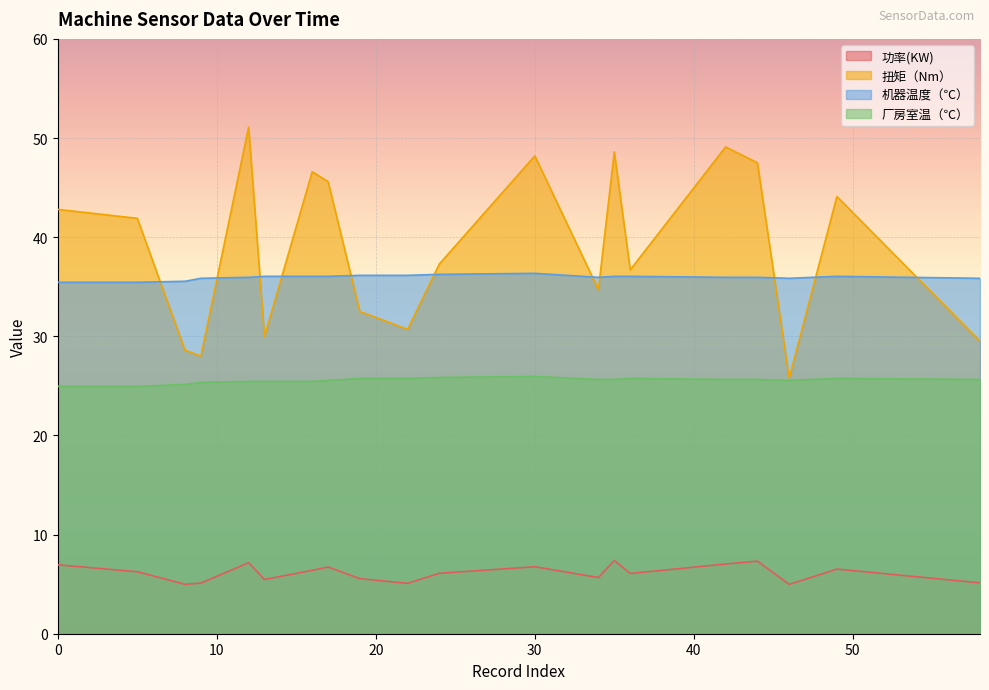

What is the approximate value of 厂房室温（℃） at 49?

25.8